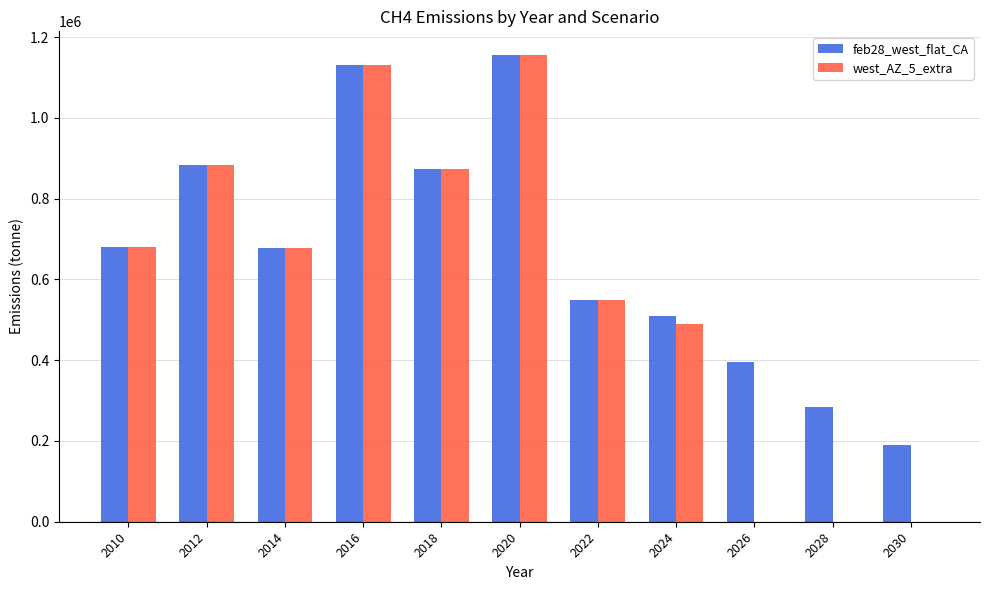

What is the difference between the west_AZ_5_extra values at 2012 and 2014?

204779.1